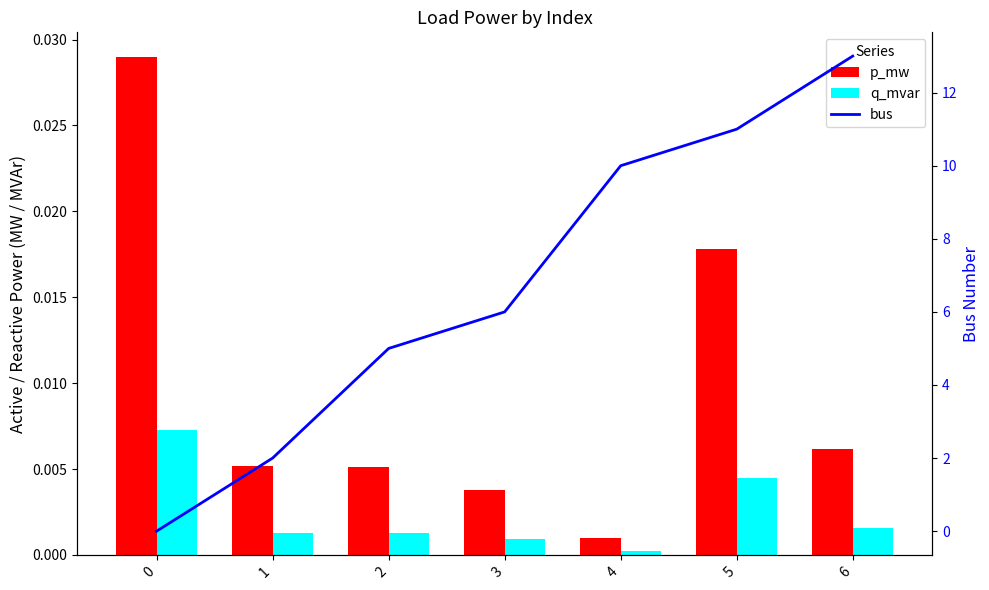

Between 1 and 2, which series saw the biggest shift?

bus